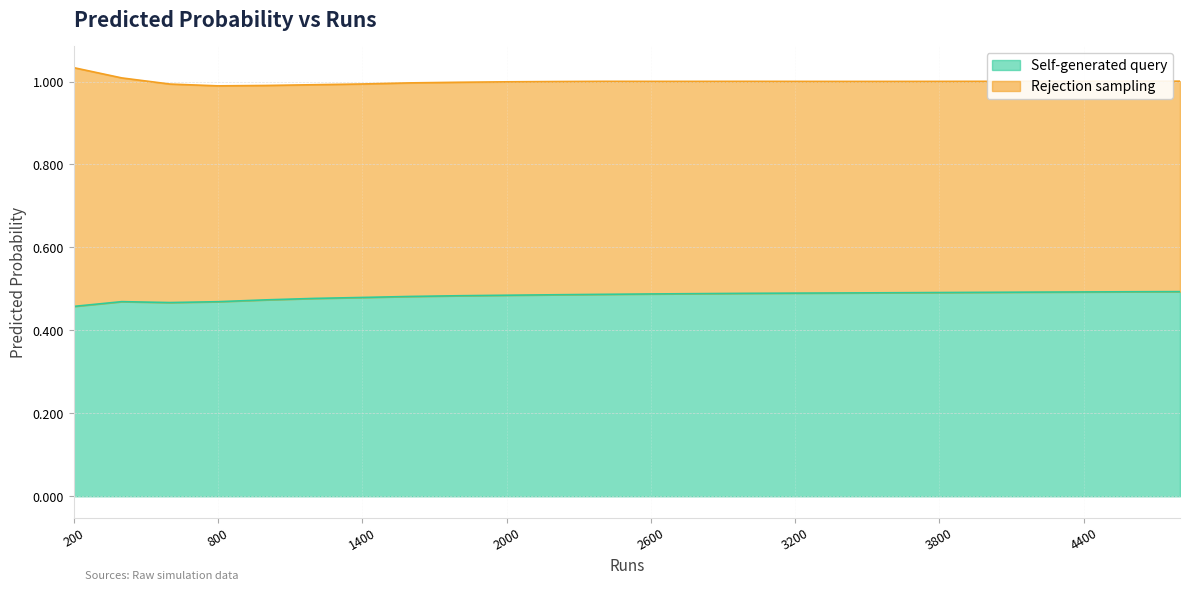

Reading left to right, list all the values displayed in this chart.

200=0.5	400=0.5	600=0.5	800=0.5	1000=0.5	1200=0.5	1400=0.5	1600=0.5	1800=0.5	2000=0.5	2200=0.5	2400=0.5	2600=0.5	2800=0.5	3000=0.5	3200=0.5	3400=0.5	3600=0.5	3800=0.5	4000=0.5	4200=0.5	4400=0.5	4600=0.5	4800=0.5